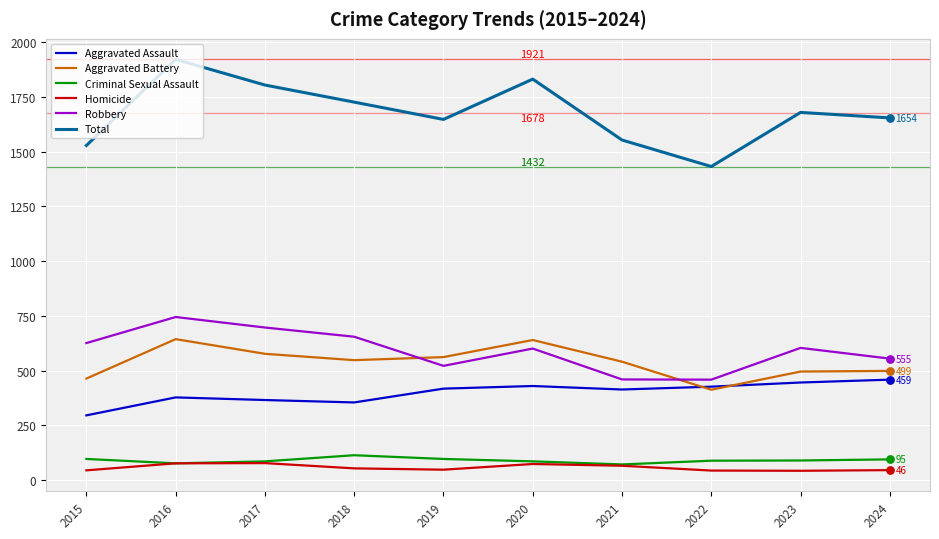

Which series has the widest spread of values?

Total